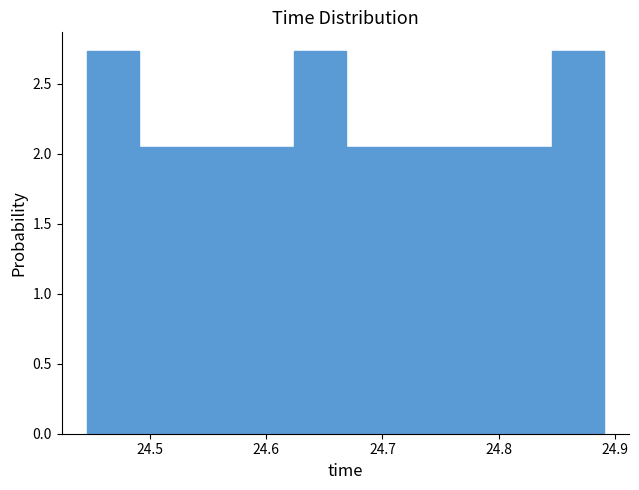

What is the height of the bar covering 24.58 to 24.62 on the x-axis? Neither the bar edges nor the heights are printed on the chart, so give them approximately, as read against the axes.

2.05